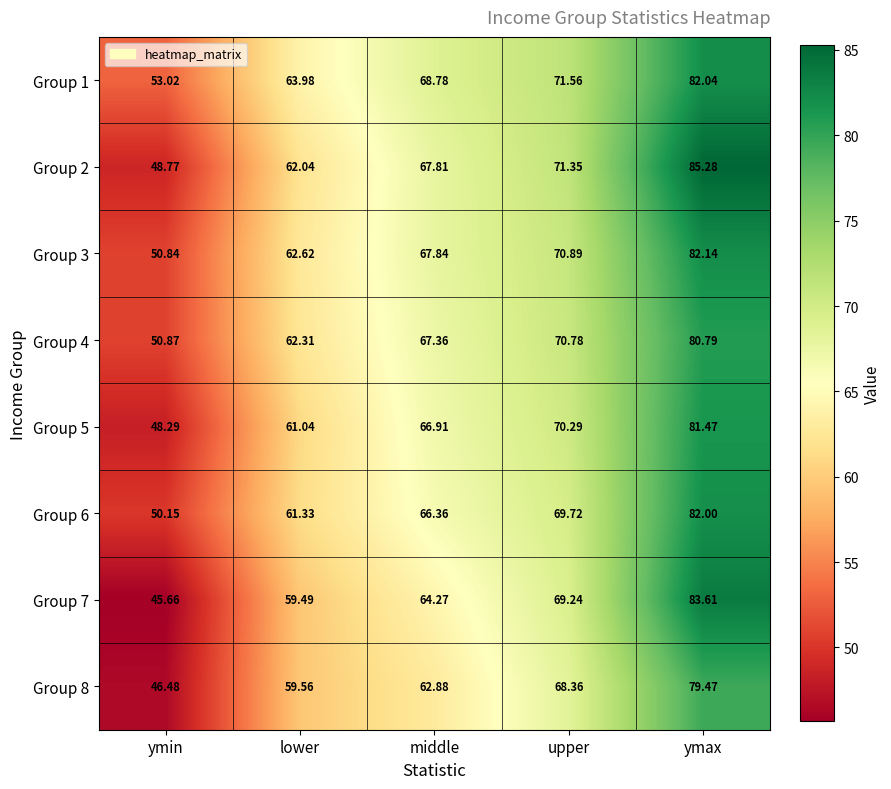

Between lower and upper, which series saw the biggest shift?

Group 7